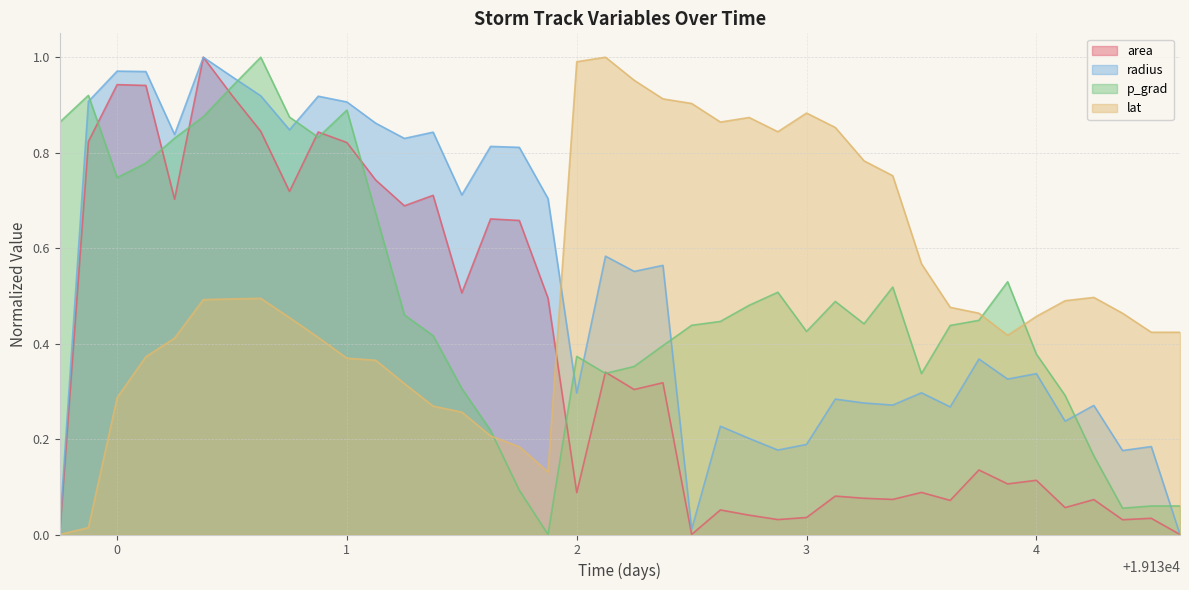

Which series has the largest range (max minus min)?

area